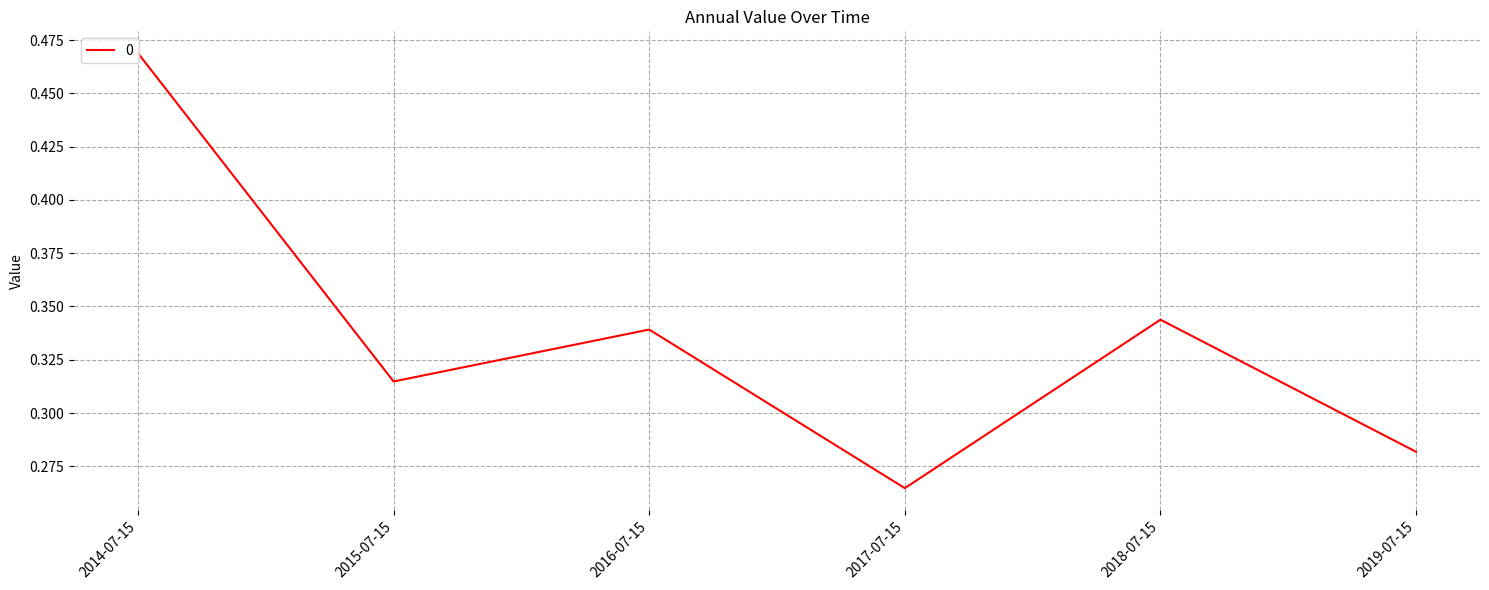

What position from the right is 2015-07-15?

5